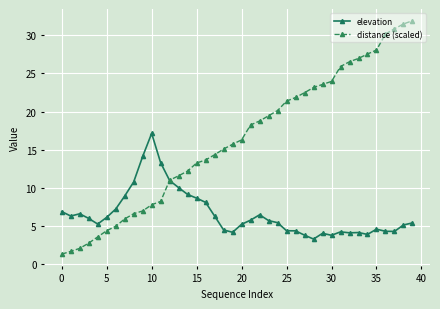

Which series has the largest total across all categories?

distance (scaled)